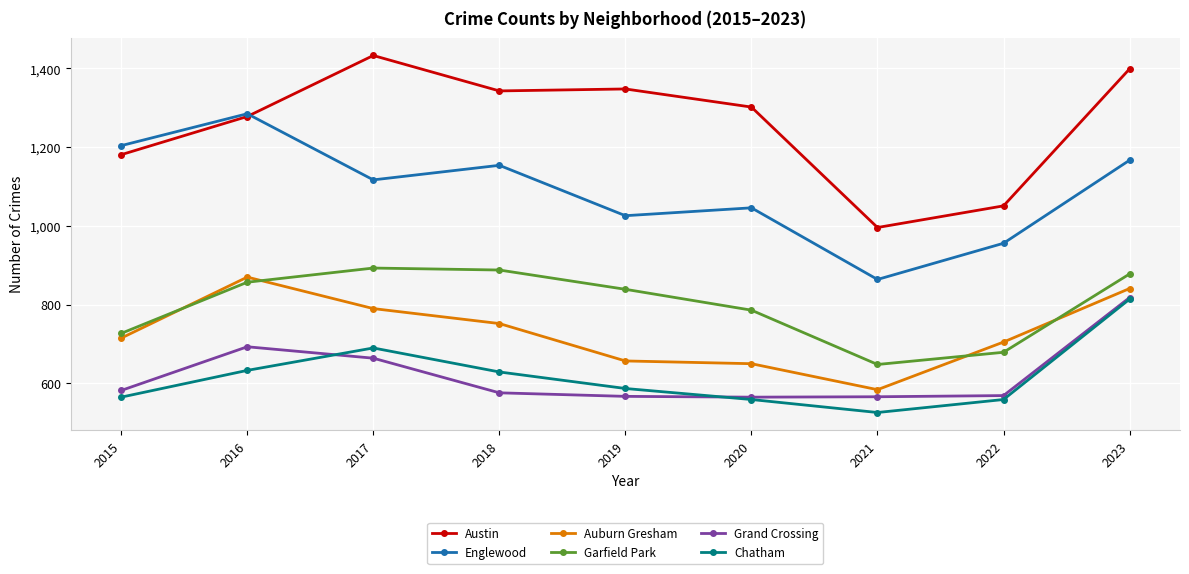

The value of Garfield Park at 2020 is 1095. True or false?

False